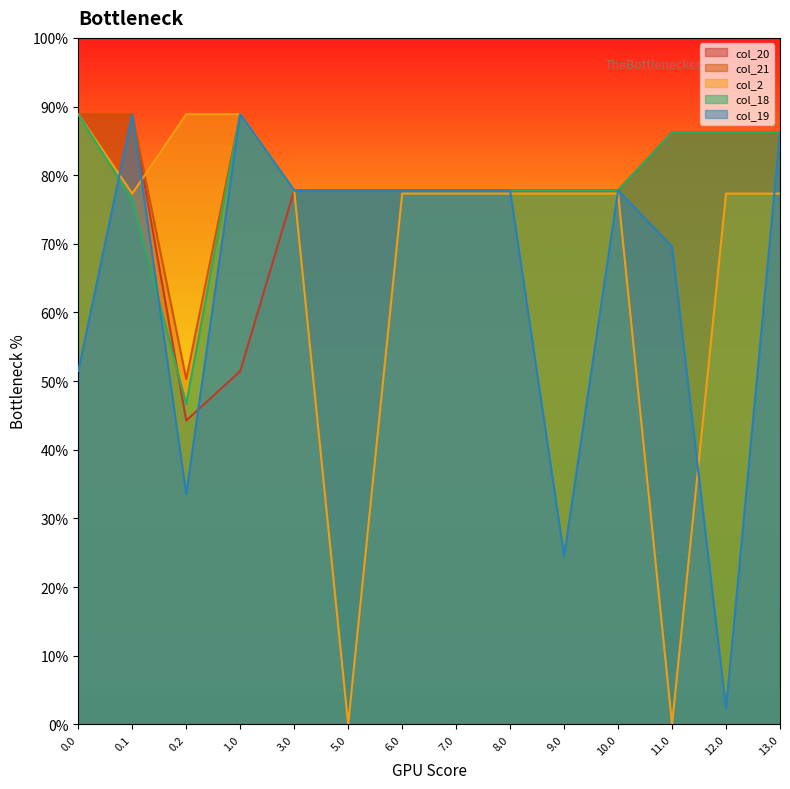

At how many categories does at least one series exceed 65?

14